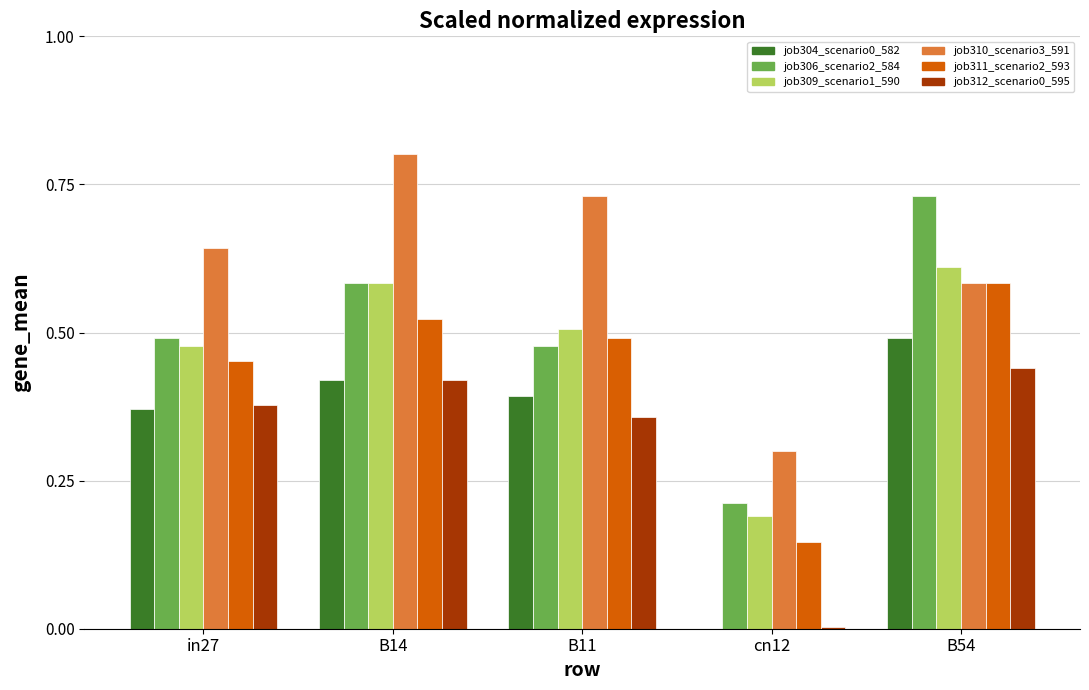

What is the sum of the job310_scenario3_591 values at B14 and B54?

1.4